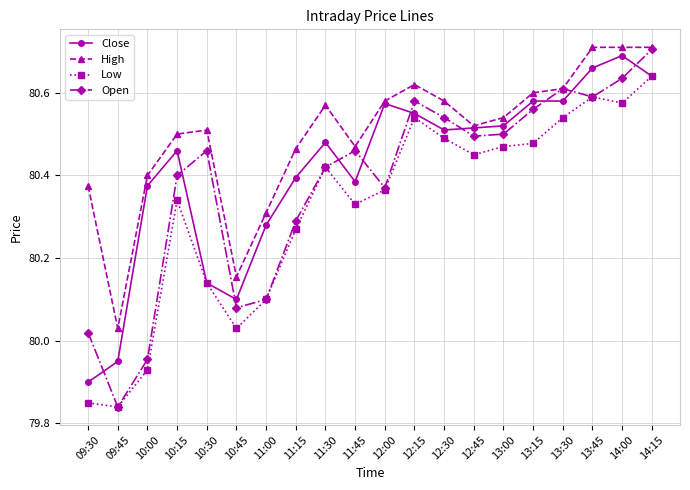

What position from the right is 10:30?

16